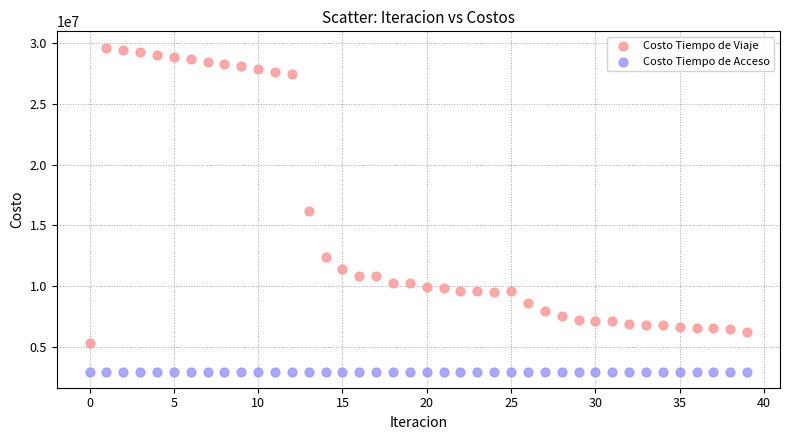

What are all the series names shown in the legend?

Costo Tiempo de Viaje, Costo Tiempo de Acceso